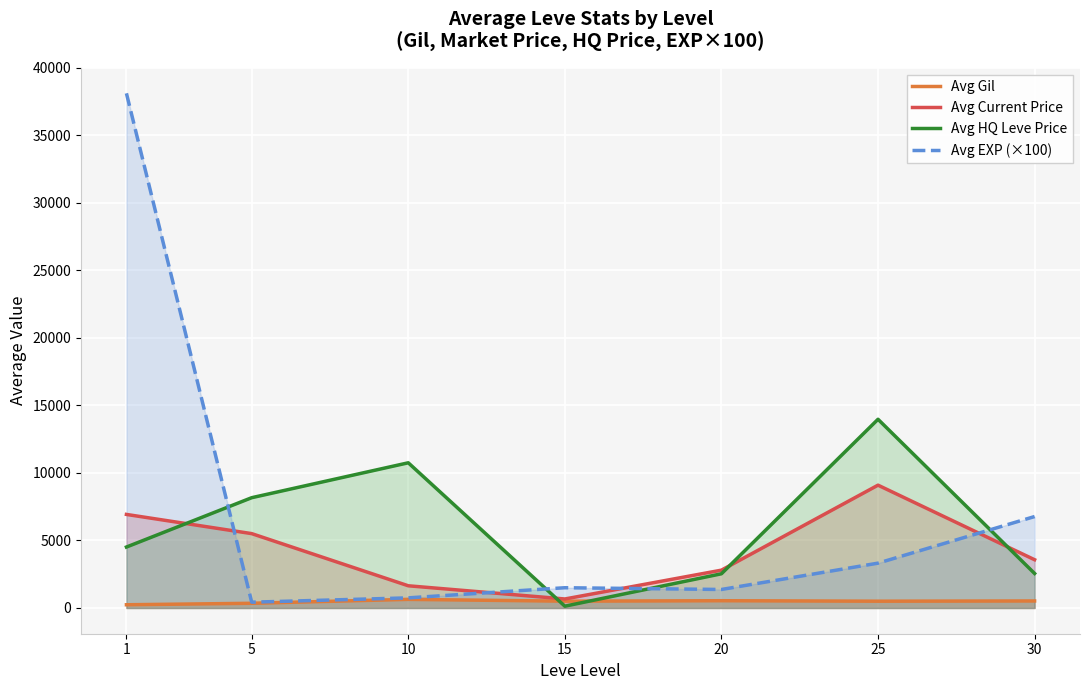

What is the sum of all Avg HQ Leve Price values?

42618.1